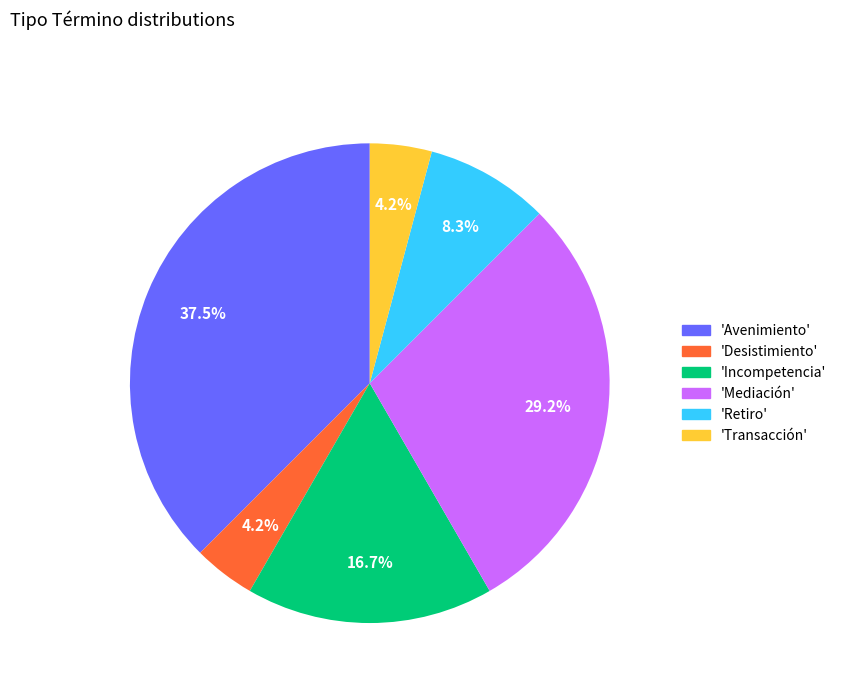

How many slices are in this pie chart?

6